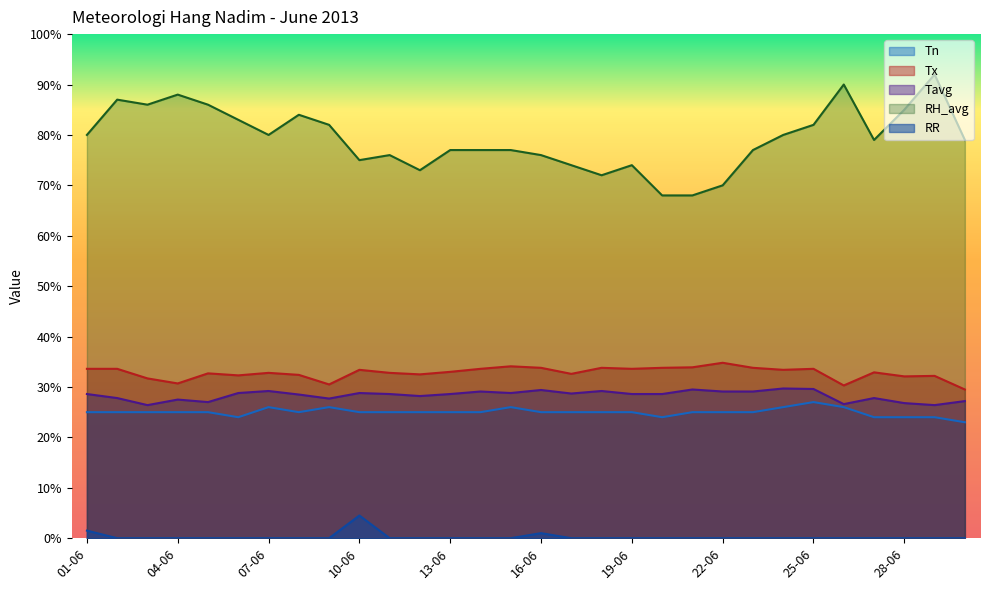

How many lines are shown in the chart?

5